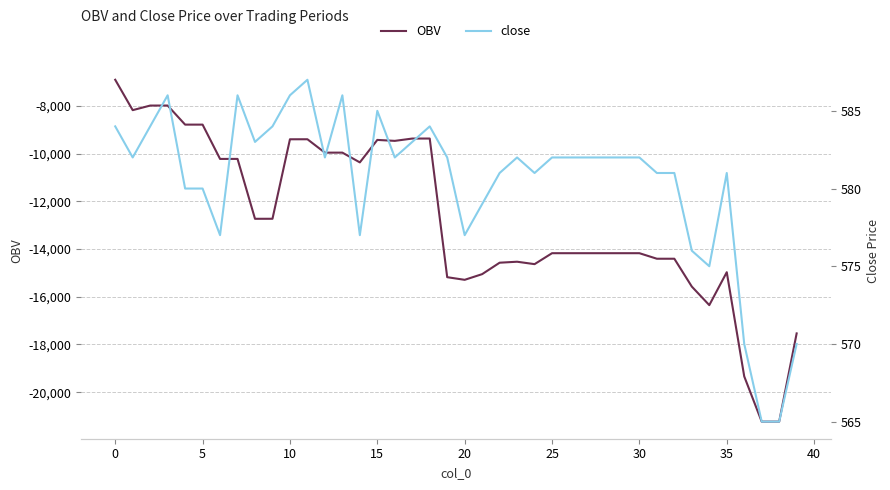

True or false: close has a value of 585.0 at 15.

True